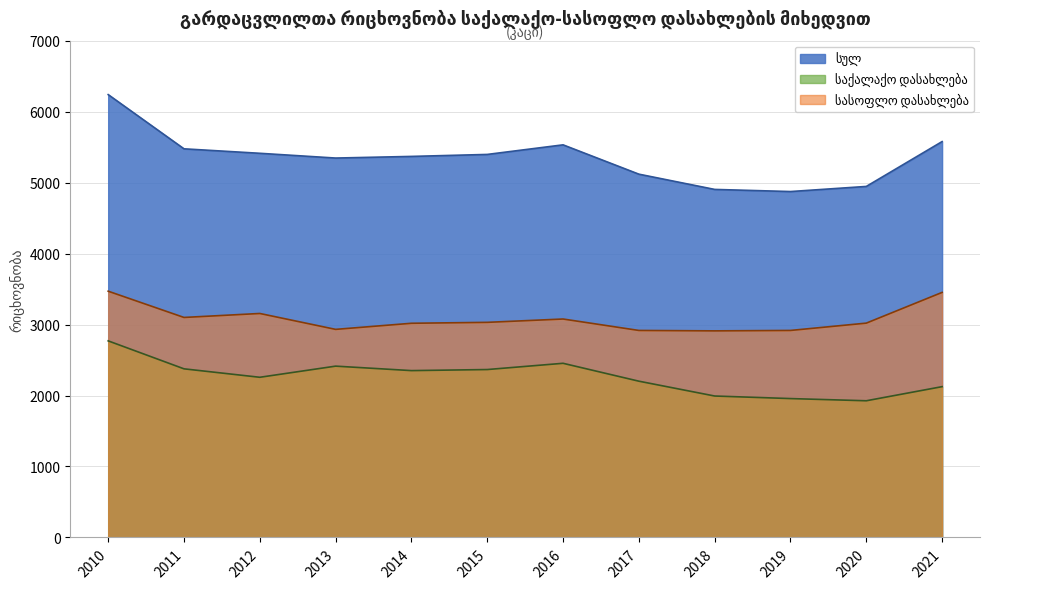

How many lines are shown in the chart?

3